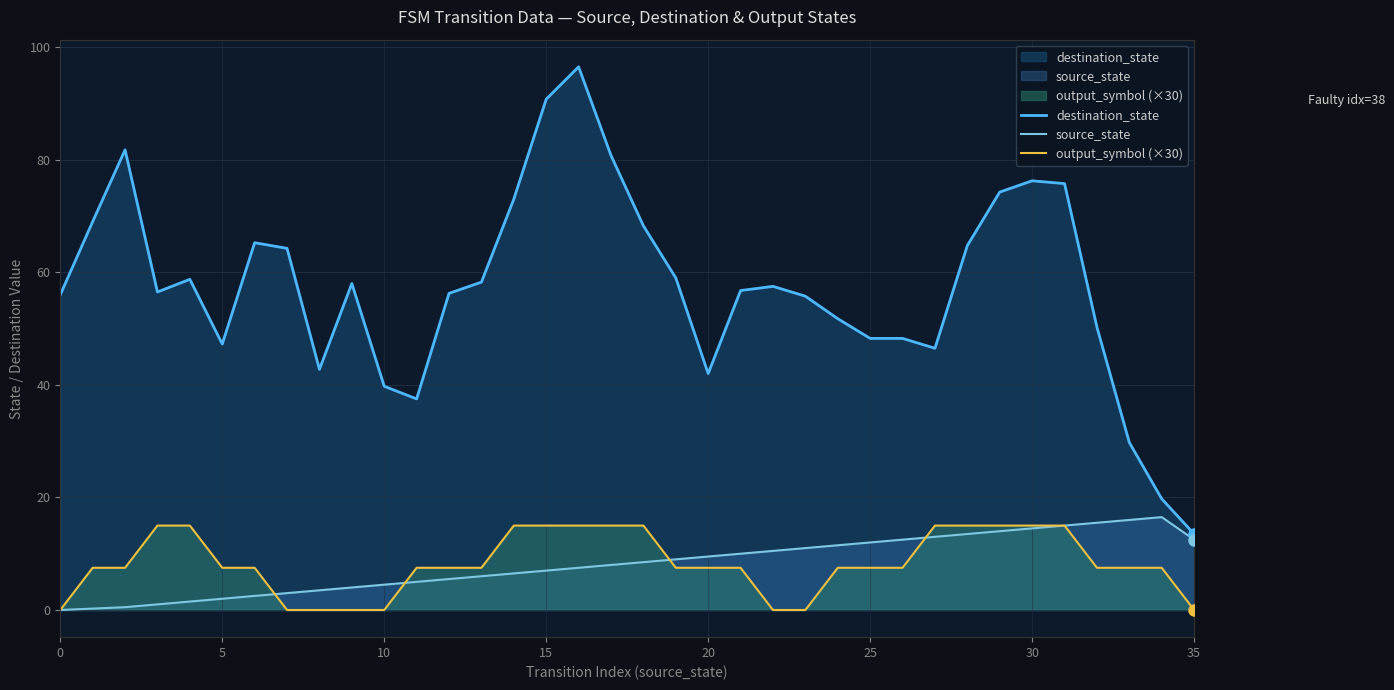

True or false: source_state and destination_state cross at least once.

False